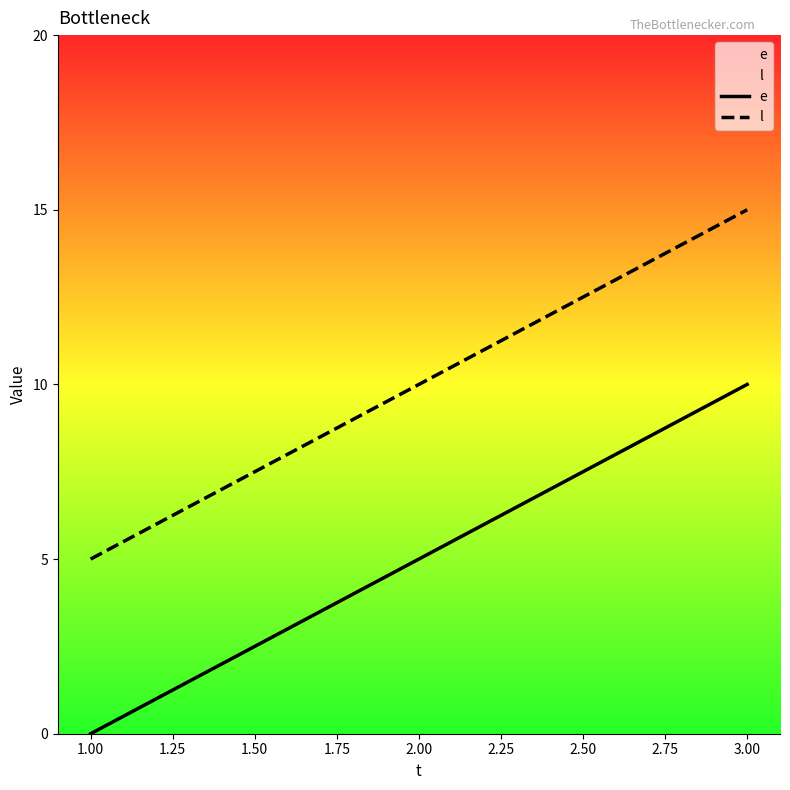

Is this an area chart (filled region under the line)?

No